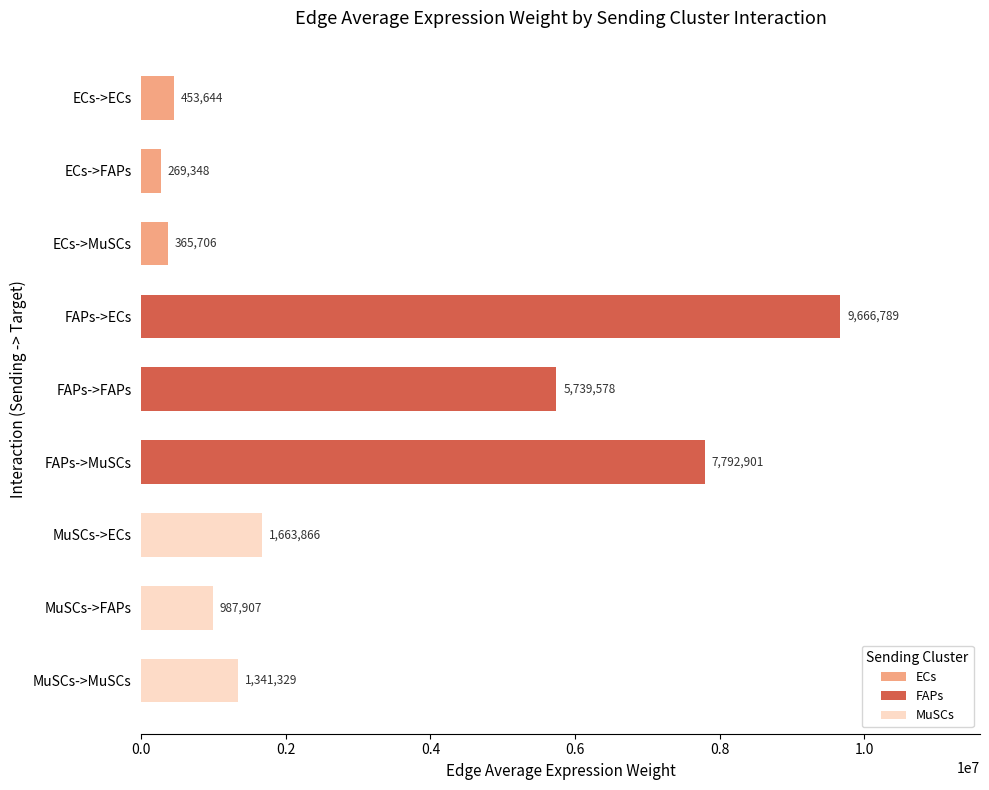

The chart shows a value of 9666789.1 at FAPs->ECs. True or false?

True